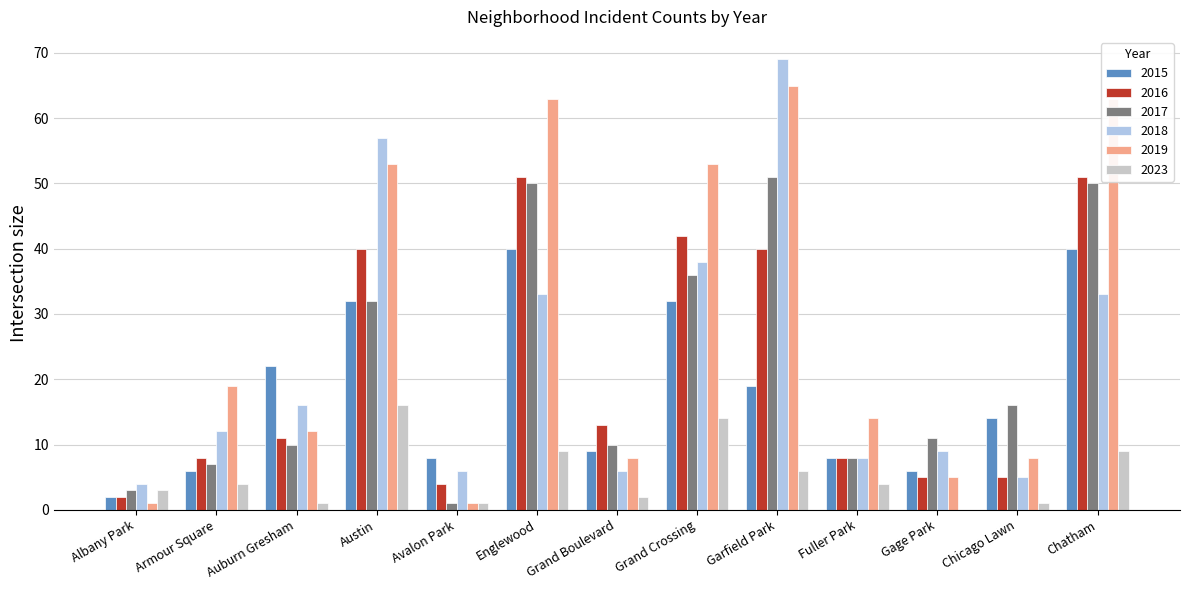

What is the sum of all 2018 values?

296